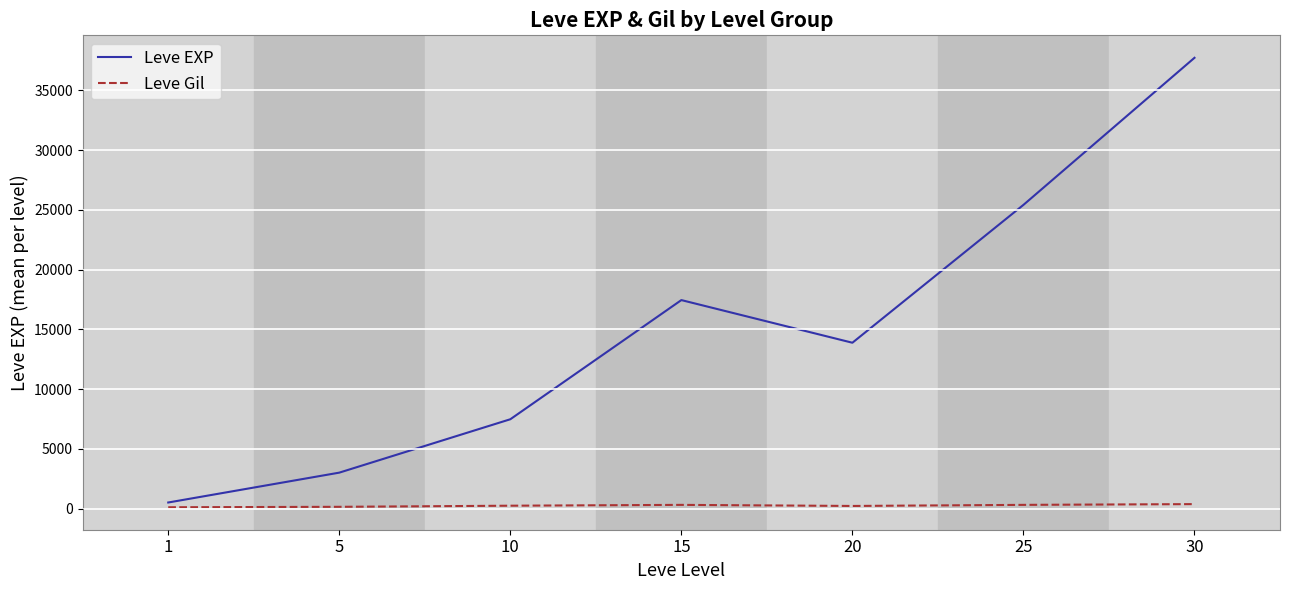

Is this an area chart (filled region under the line)?

No